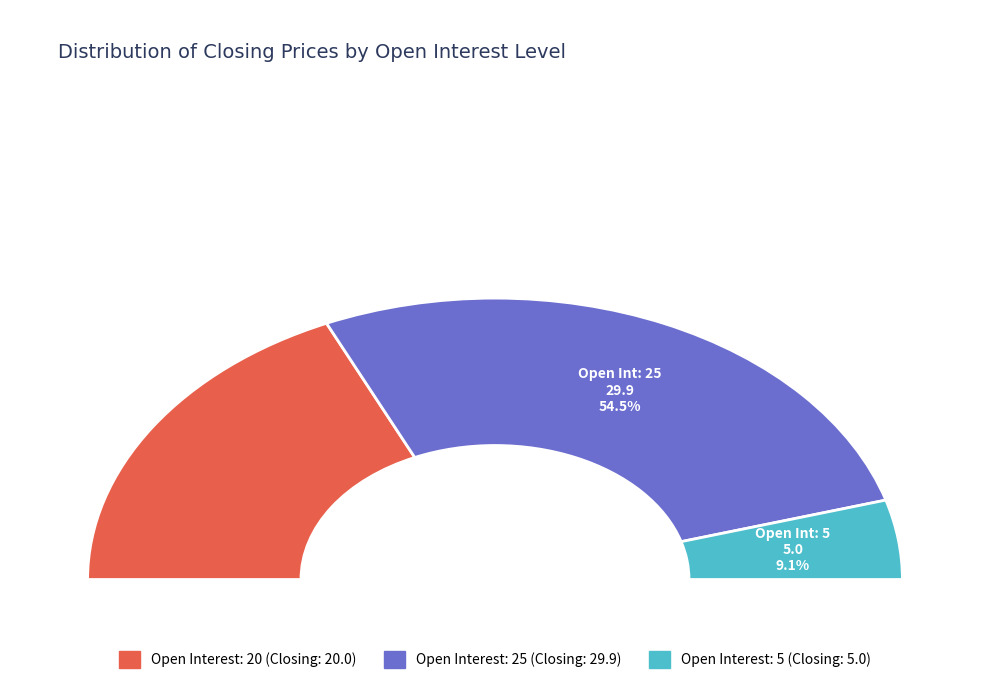

Count the number of slices in the pie.

3